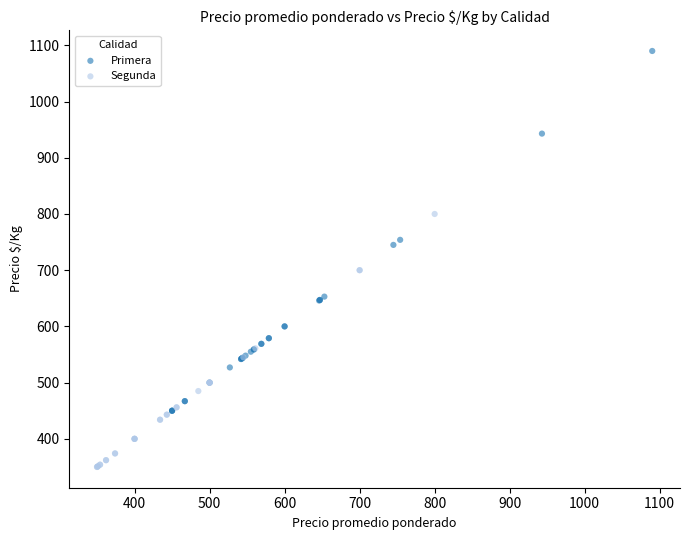

Which series reaches the minimum Y coordinate?

Segunda